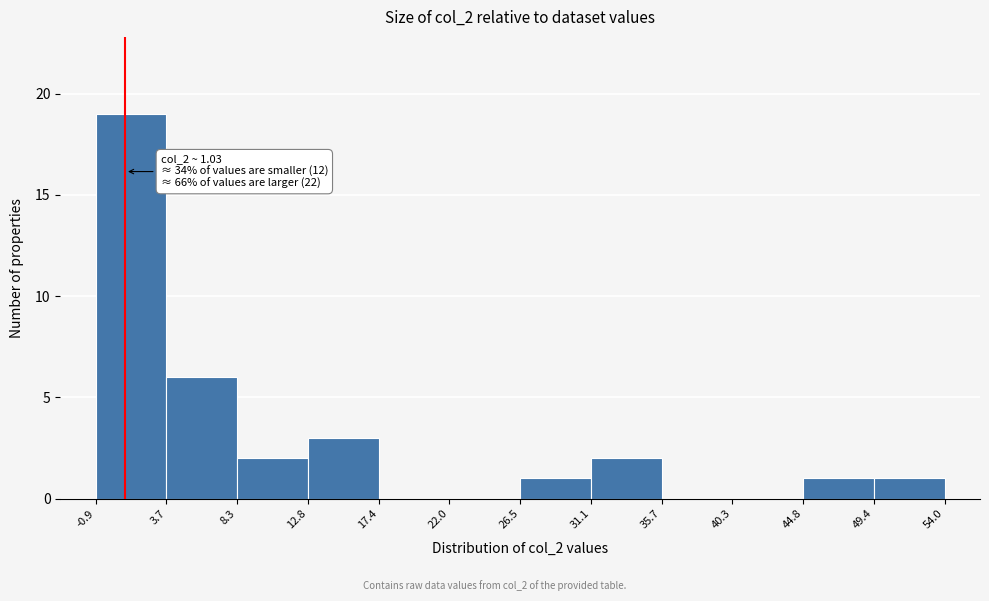

Over which range of the x-axis is the bar tallest?

-0.9 to 3.7